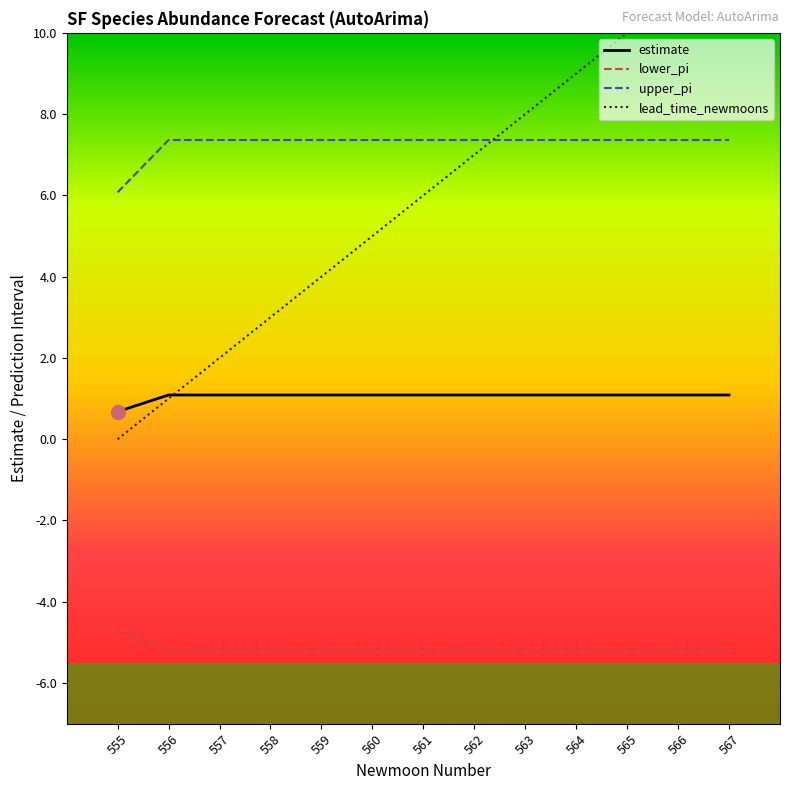

True or false: lower_pi has a value of -3.2 at 556.

False